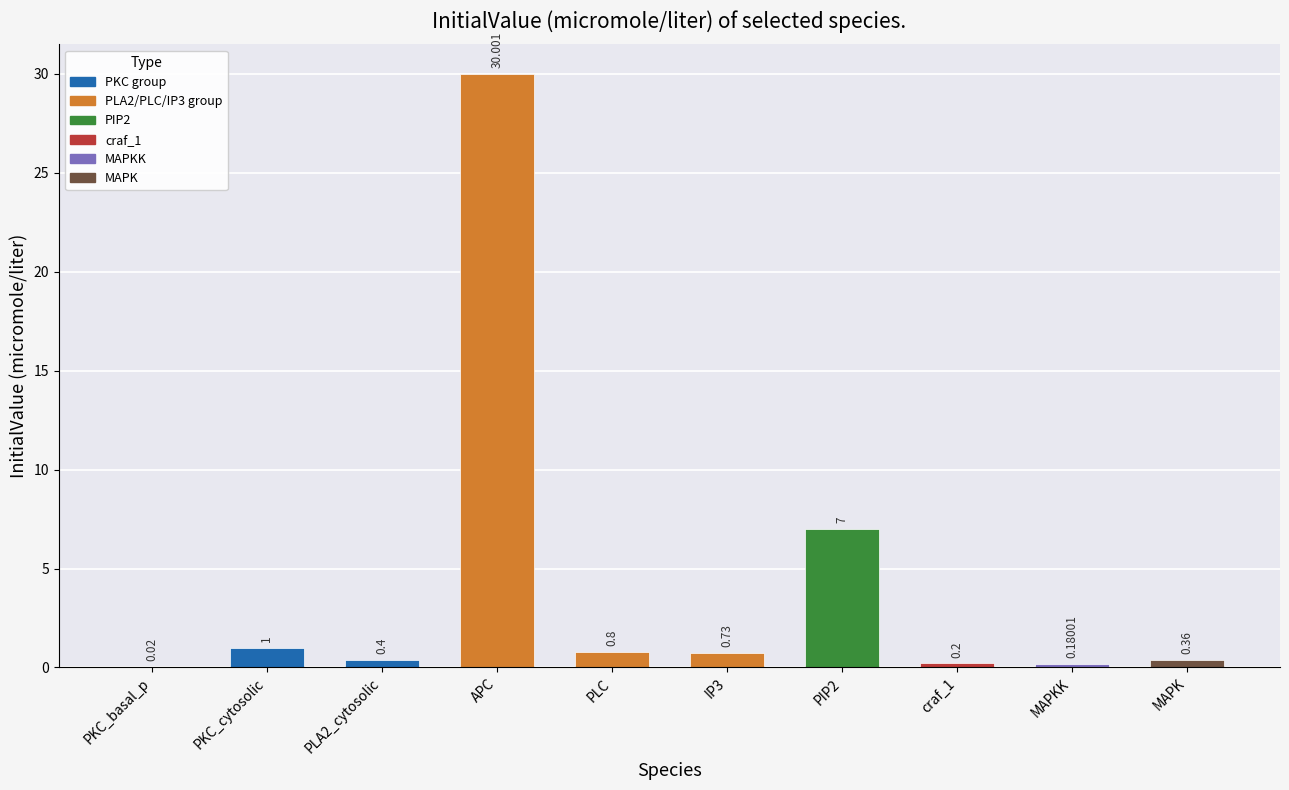

Which label corresponds to the largest value in the chart?

APC